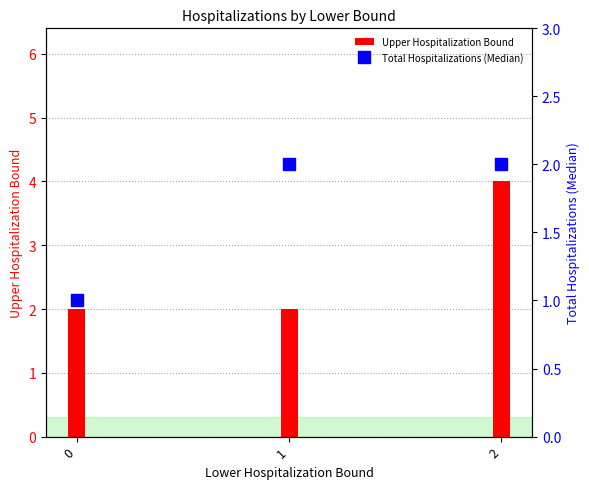

Between 1 and 0, which is larger?

1